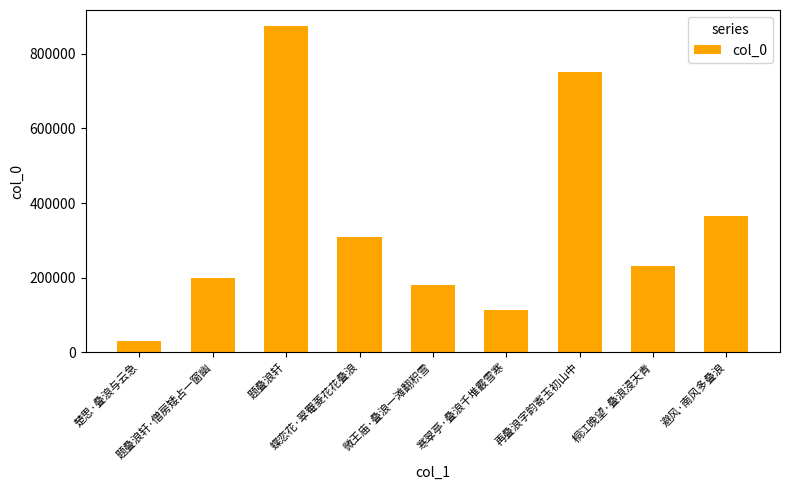

What is the change in value from 楚思·叠浪与云急 to 题叠浪轩?

+843800